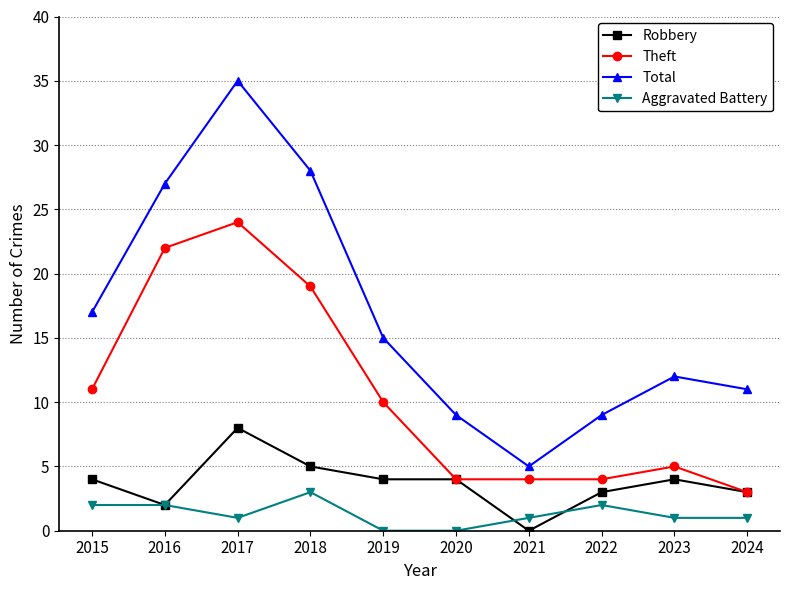

What is the value of the Theft point at the 6th from the left?

4